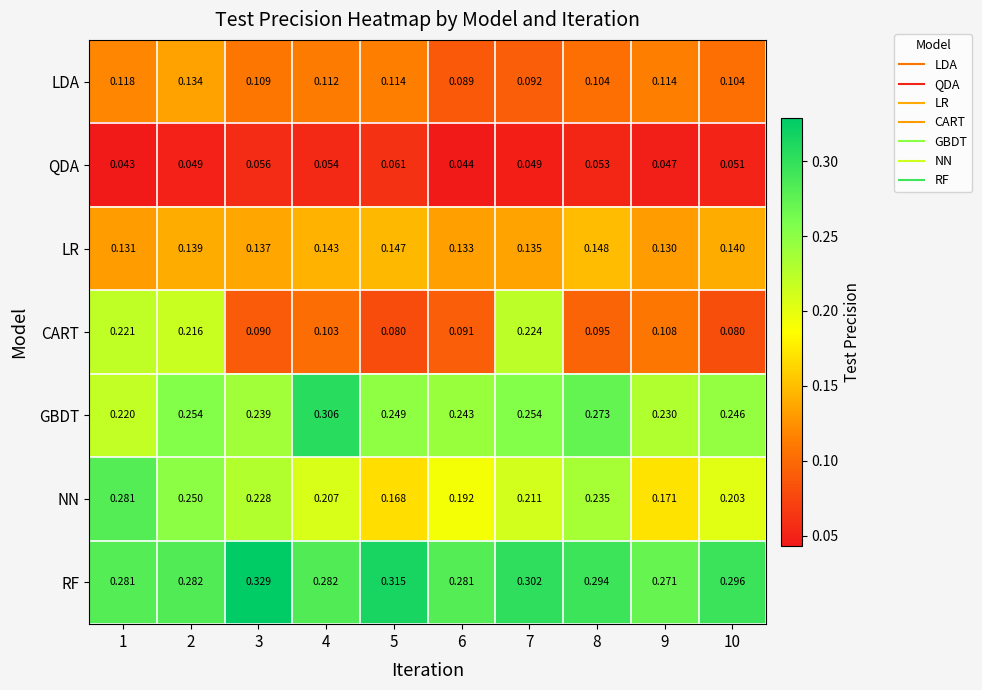

Which series changed the most between 7 and 8?

CART